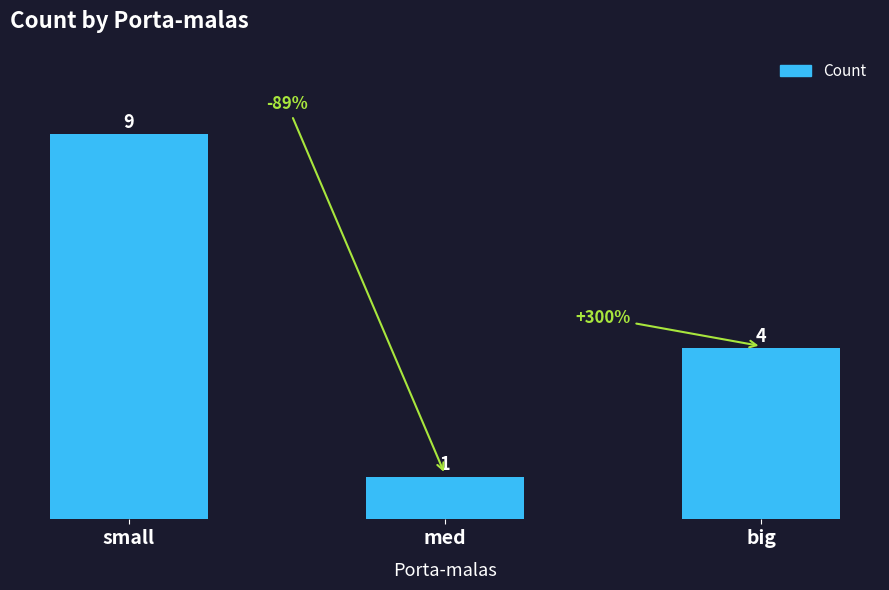

What is the greatest value displayed?

9